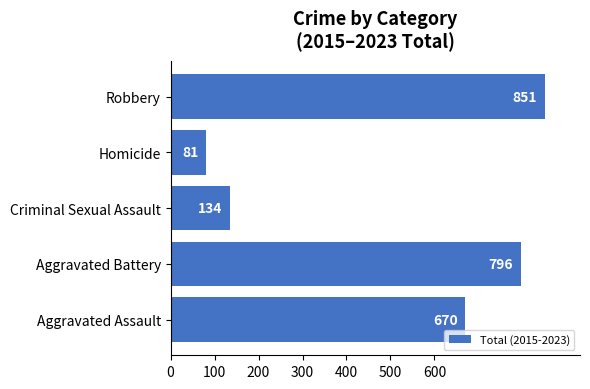

Rank the categories by value from lowest to highest.

Homicide, Criminal Sexual Assault, Aggravated Assault, Aggravated Battery, Robbery